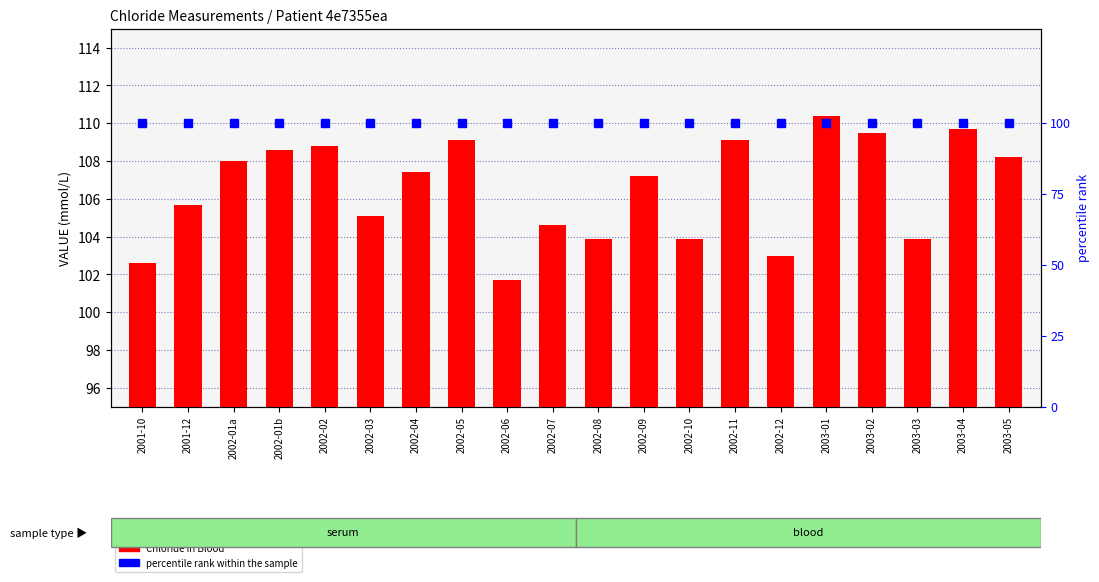

At how many categories does at least one series exceed 109?

5